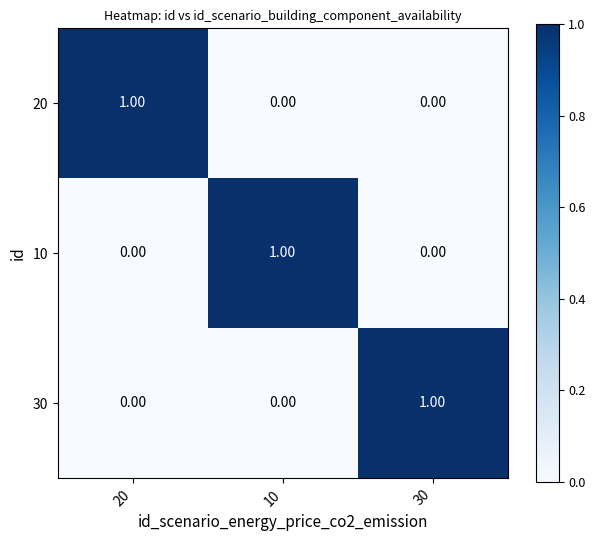

What is the spread (max minus min) of values at 20?

1